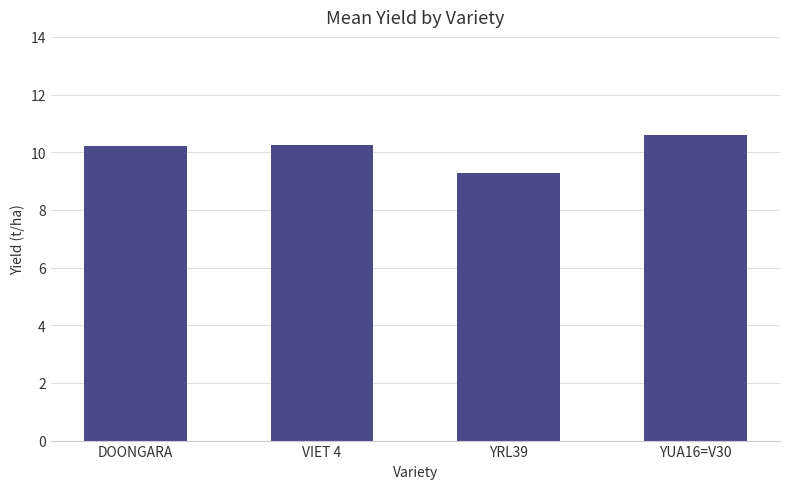

Which category has the highest value across all series?

YUA16=V30